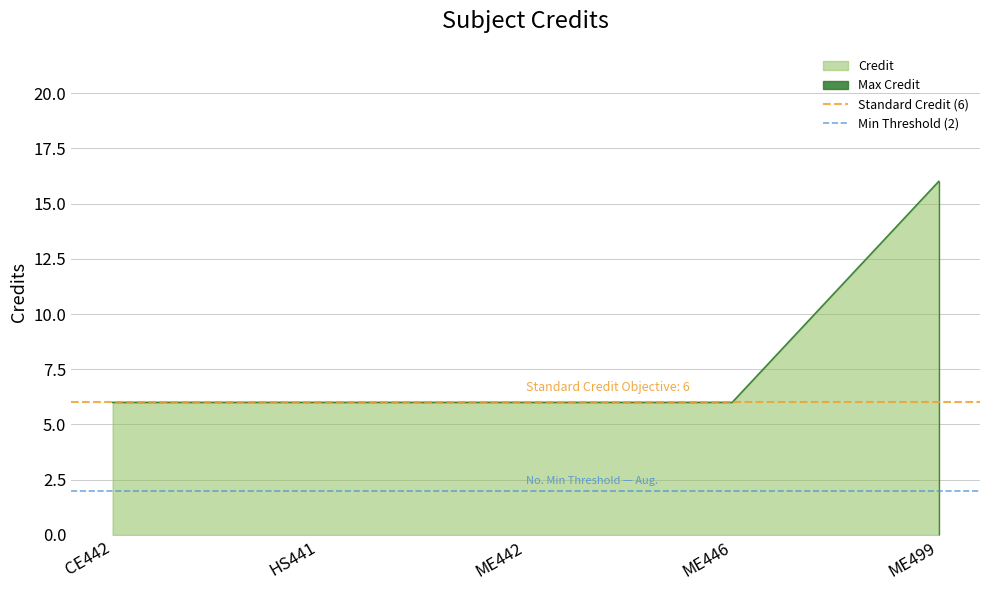

How many lines are shown in the chart?

2